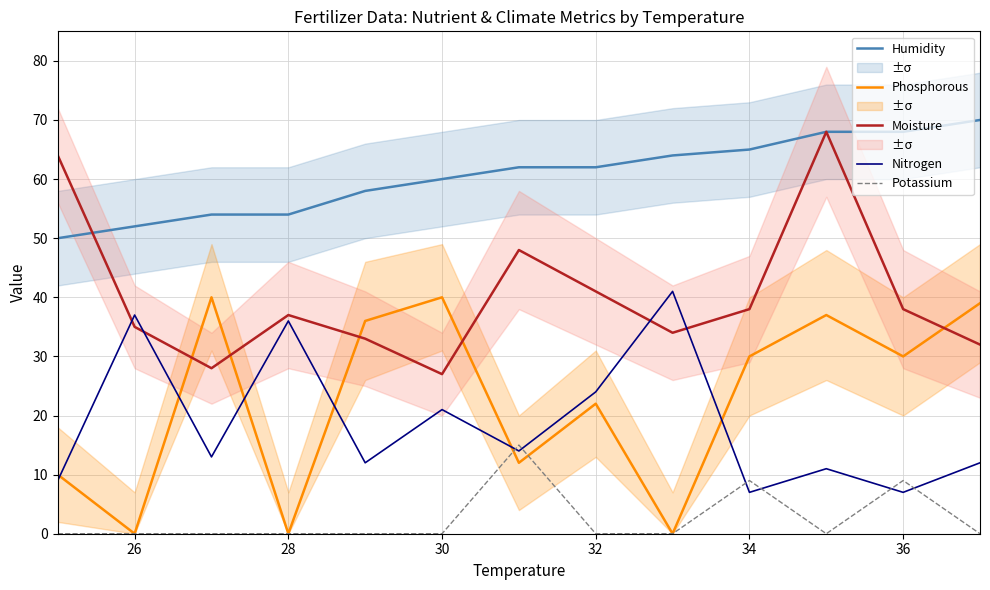

True or false: Phosphorous and Moisture cross at least once.

True